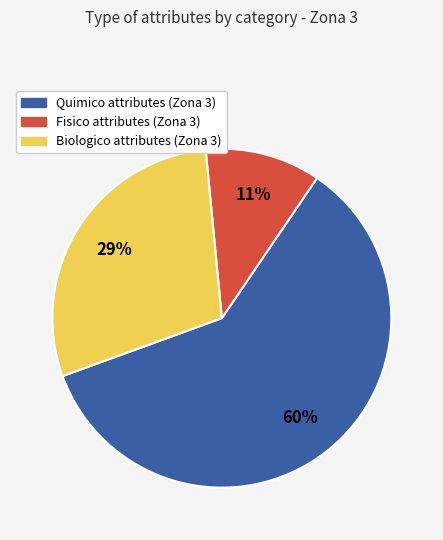

Which category has the smallest portion of the pie?

Fisico